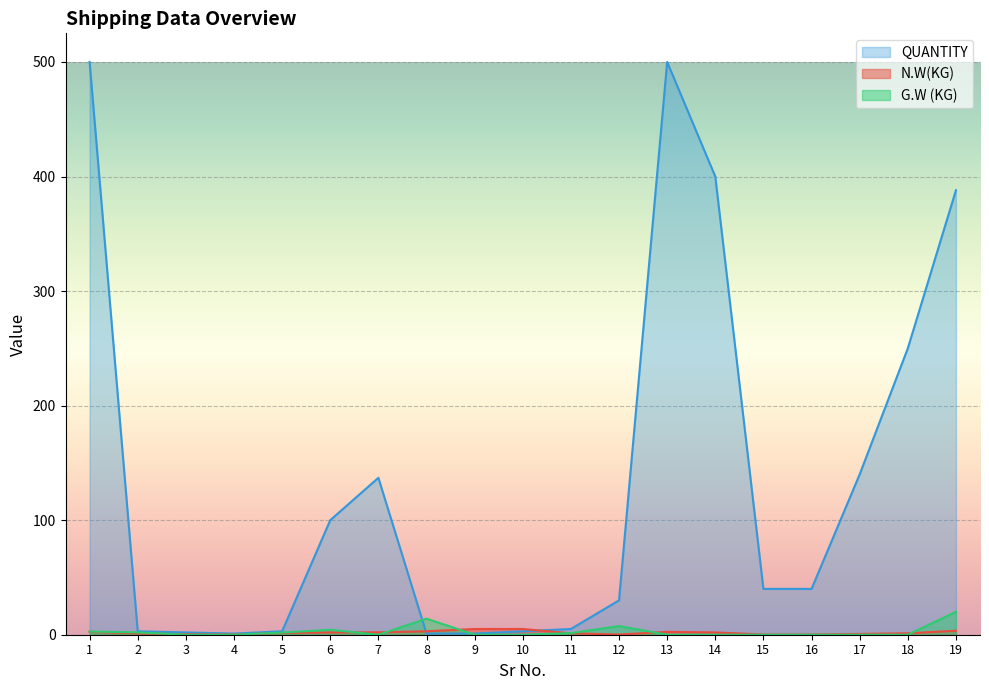

In QUANTITY, how many points are lower than both neighbors (excluding endpoints)?

1